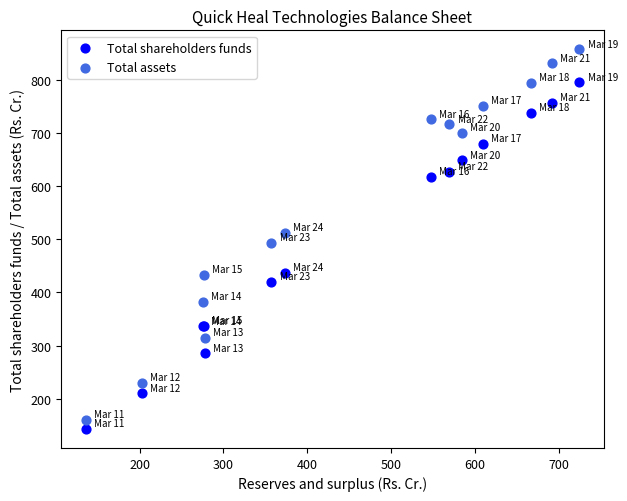

Which series reaches the maximum Y coordinate?

Total assets